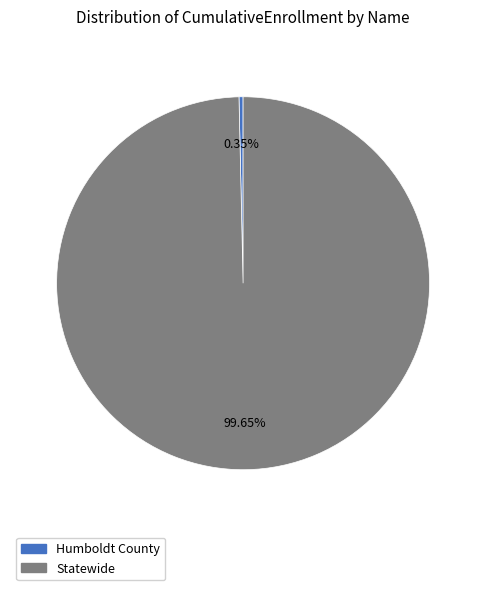

How many slices are in this pie chart?

2